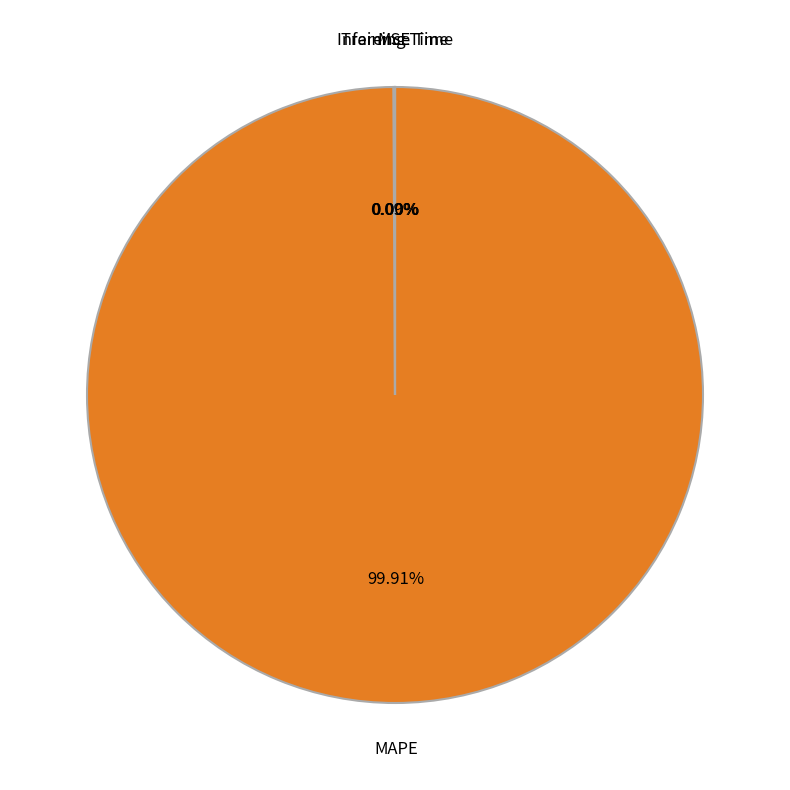

Is MAPE the majority of the pie?

Yes